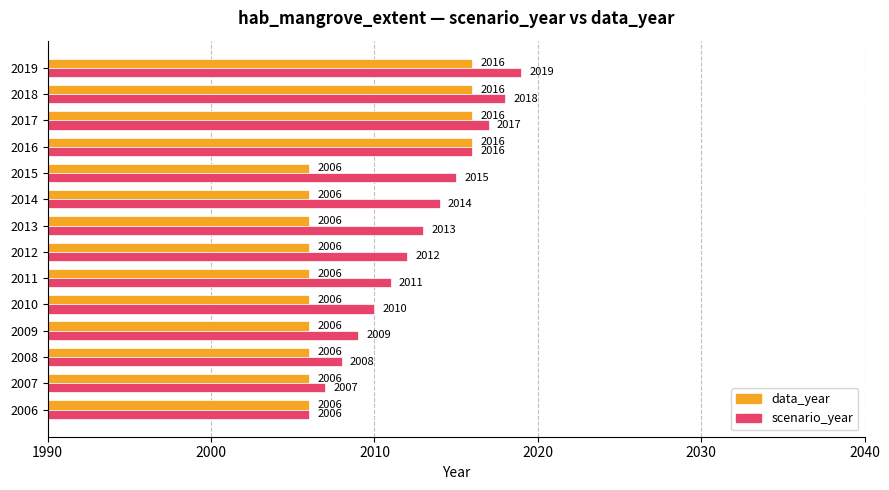

What is the difference between the data_year values at 2018 and 2013?

10